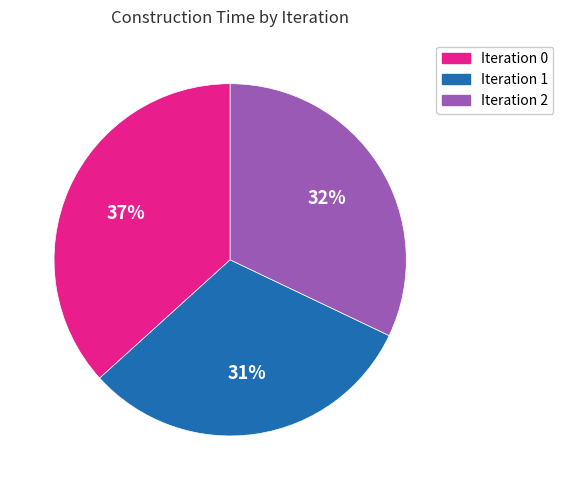

Is there any slice that represents more than half of the pie?

No